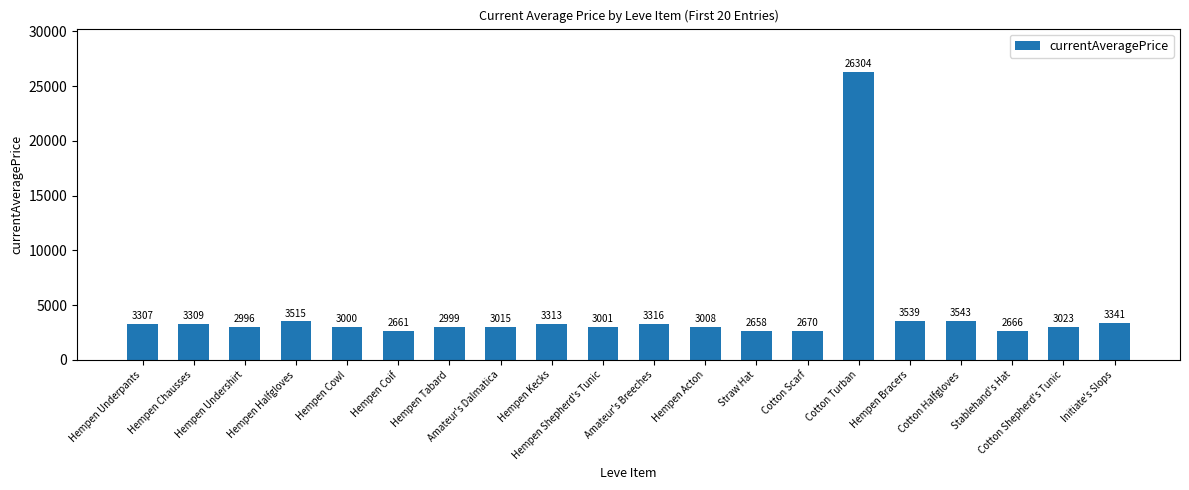

What value does the data have at Initiate's Slops?

3341